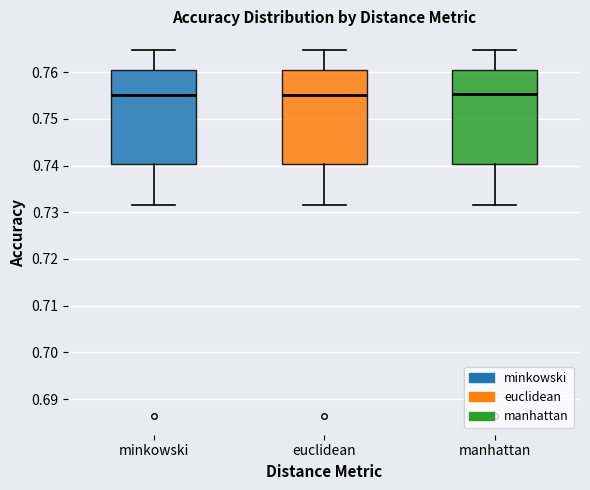

Where is the lower edge of the box for minkowski on the y-axis? The values are not printed on the chart, so give them approximately, as read against the axis.

0.740